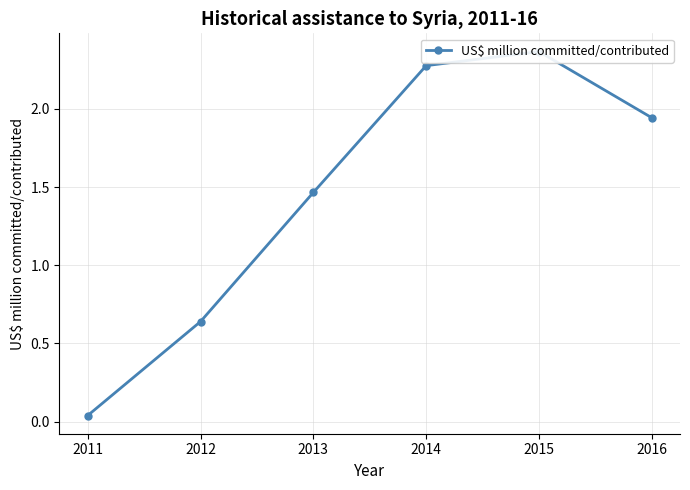

What is the greatest value displayed?

2.4